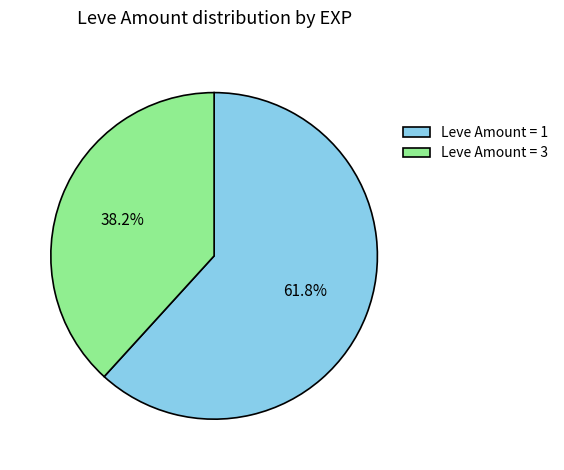

Is there any slice that represents more than half of the pie?

Yes